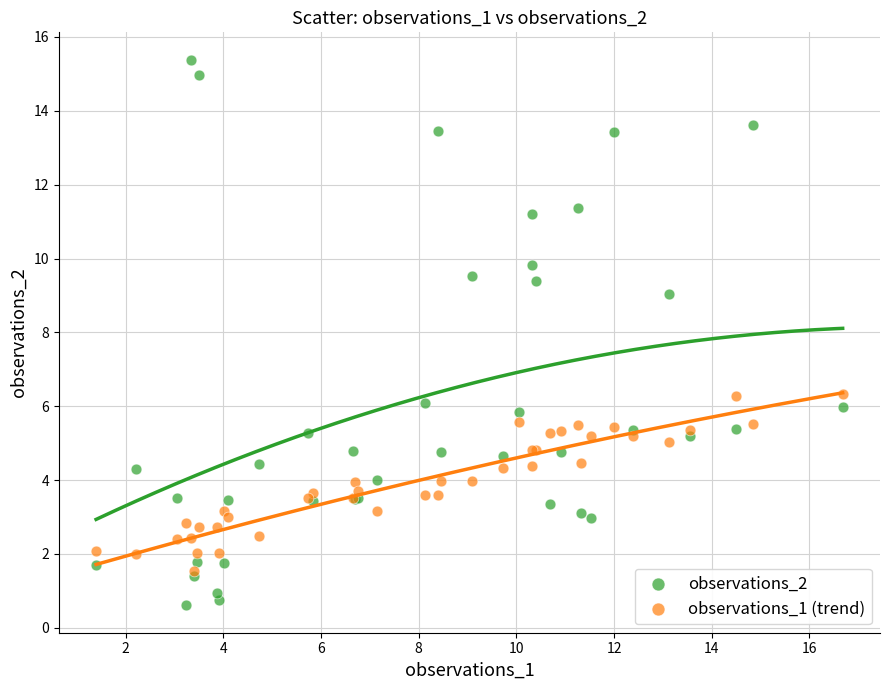

Which series reaches the minimum Y coordinate?

observations_2